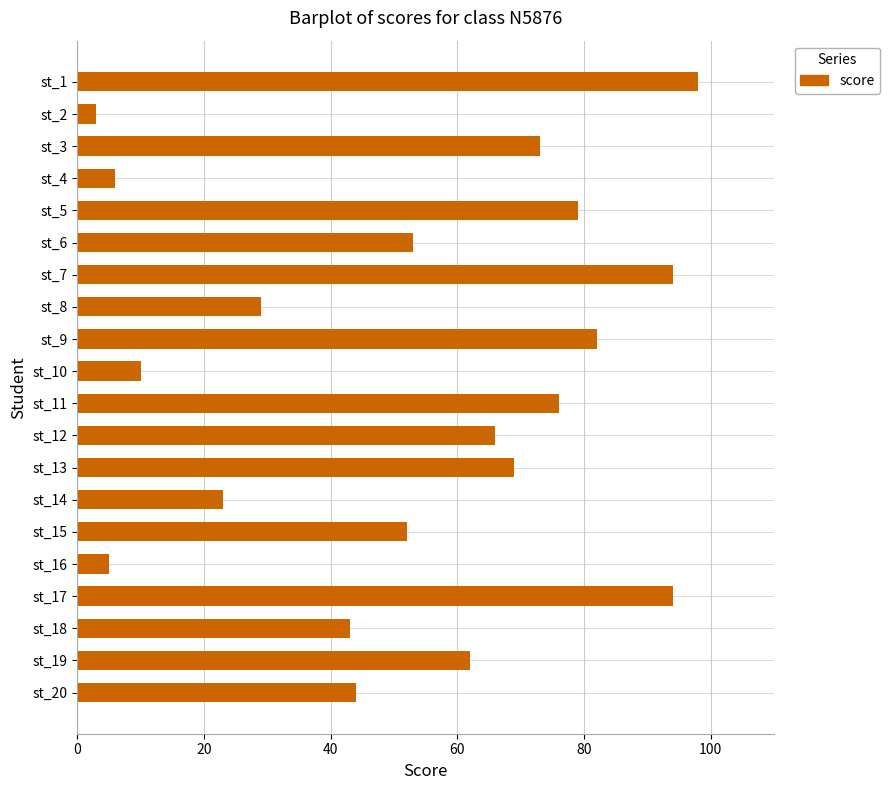

Approximately how many times larger is the value at st_5 compared to st_8?

2.7